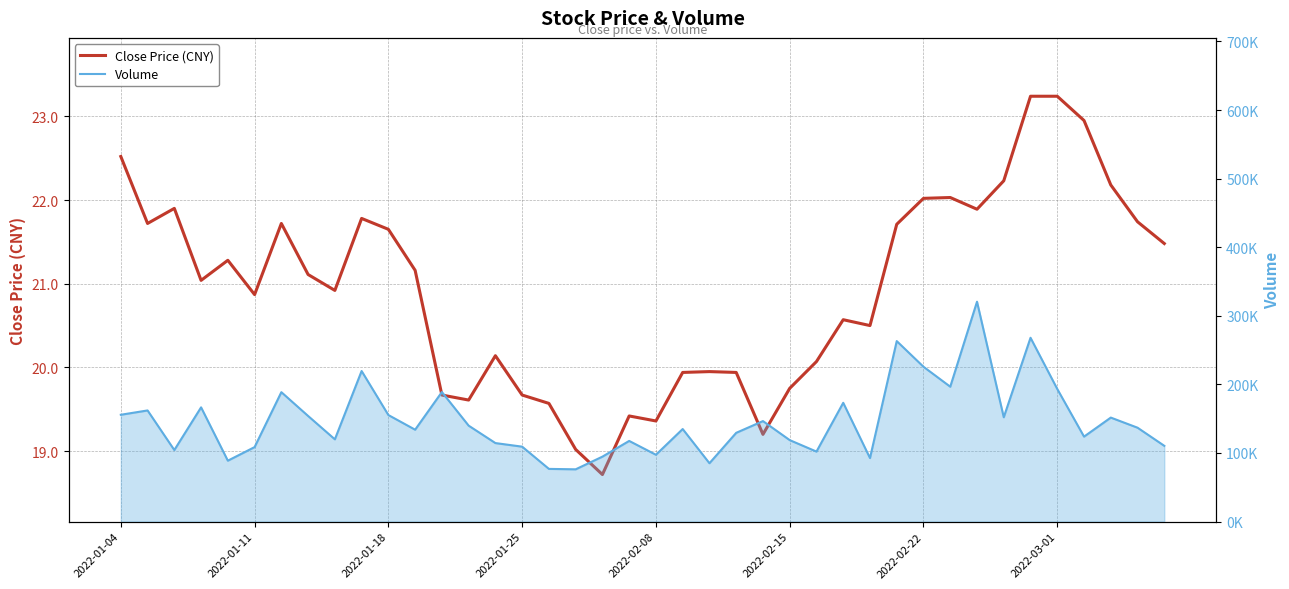

What is the difference between the maximum and minimum values in the Close Price (CNY) series?

4.5